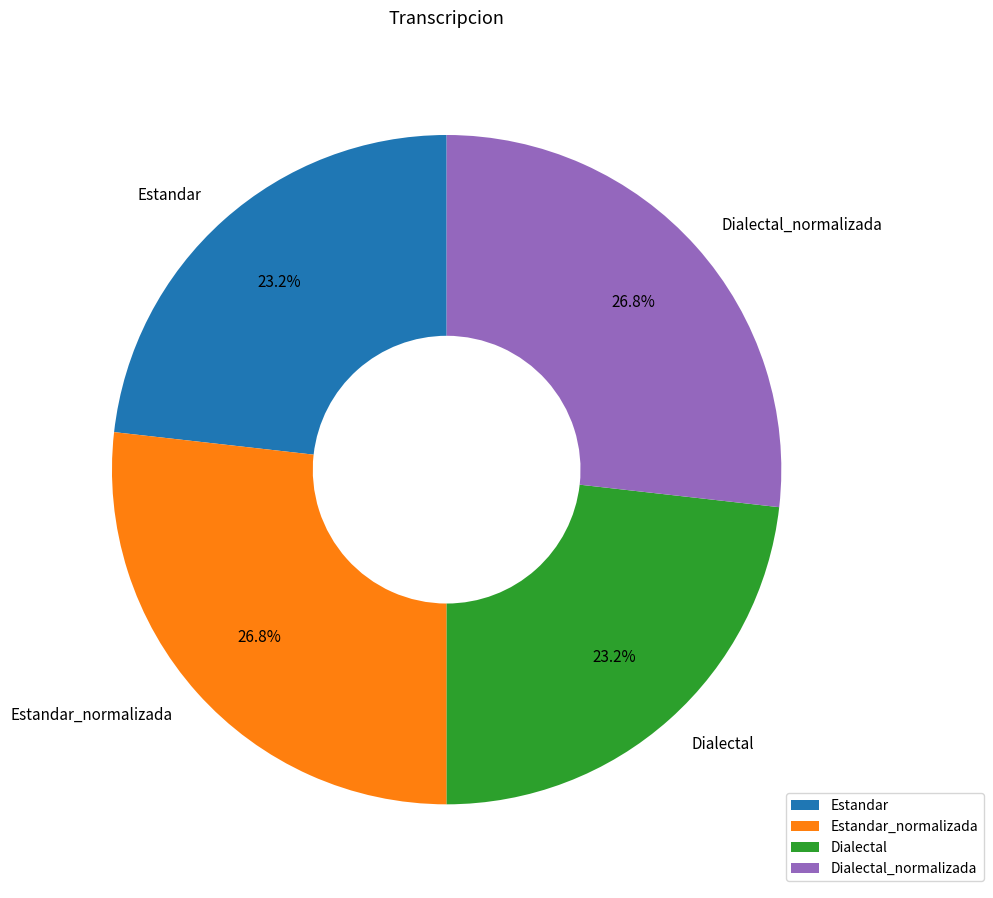

Is there any slice that represents more than half of the pie?

No